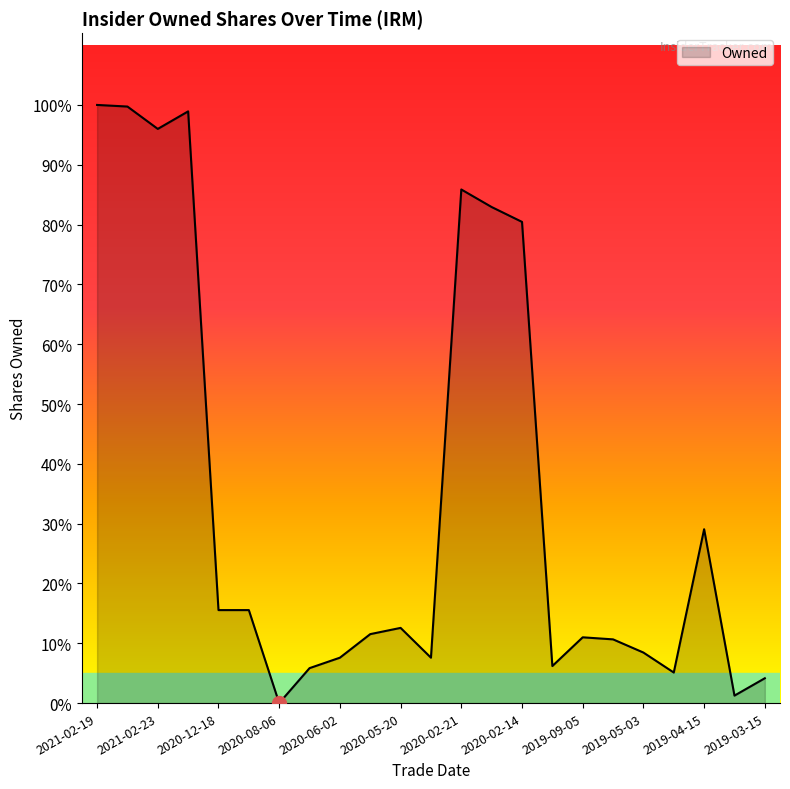

Does the chart display data point markers on the line(s)?

No